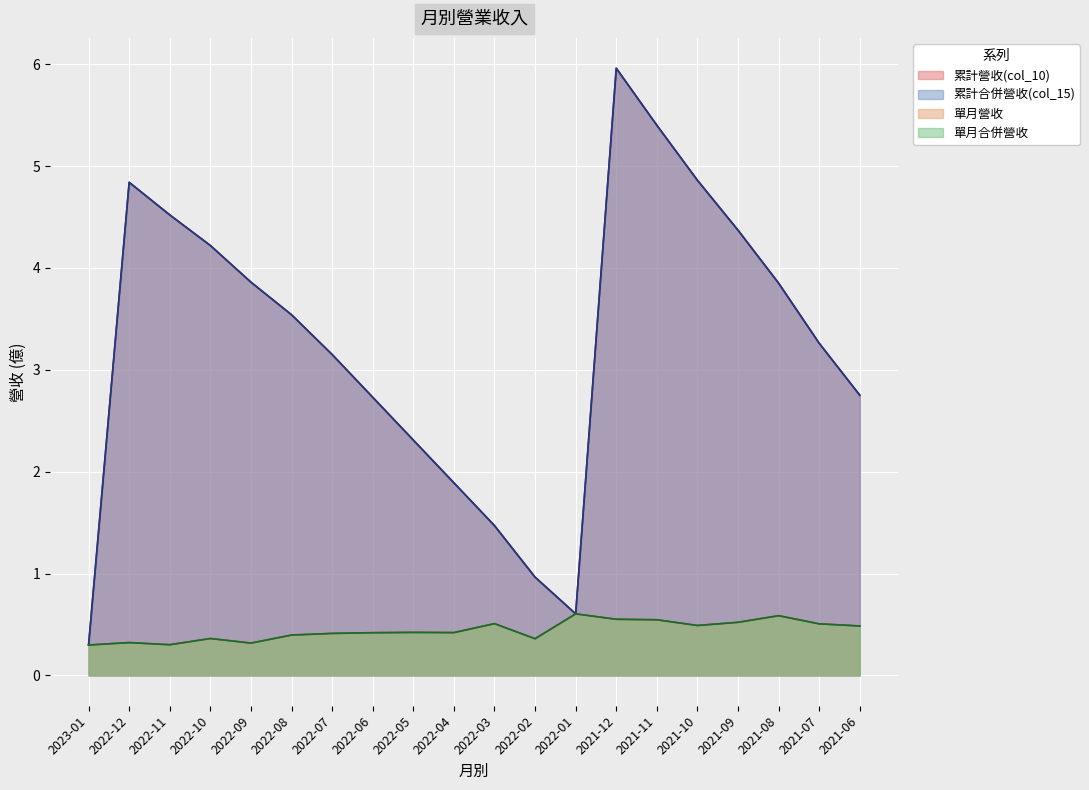

What is the sum of all 單月合併營收 values?

8.8